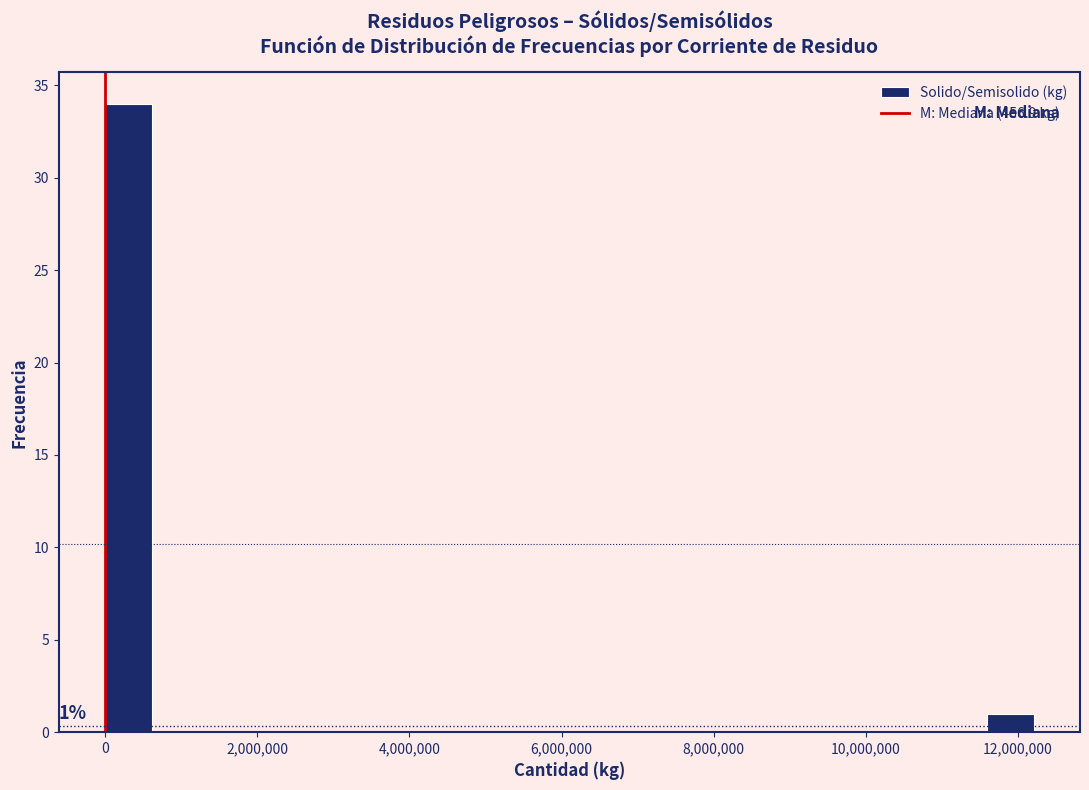

Around what value on the x-axis is the tallest bar? Give the approximate position of its centre, as read against the axis.

400000